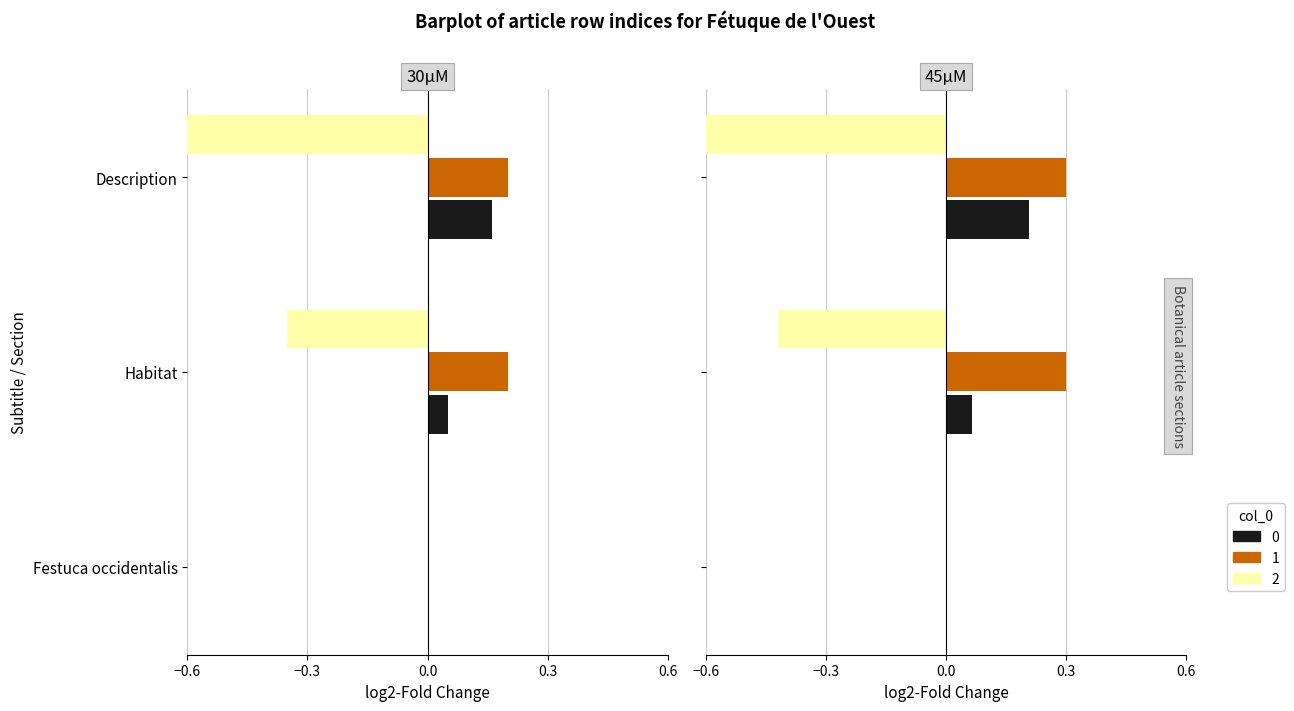

Rank the categories by value from highest to lowest.

Festuca occidentalis, Habitat, Description